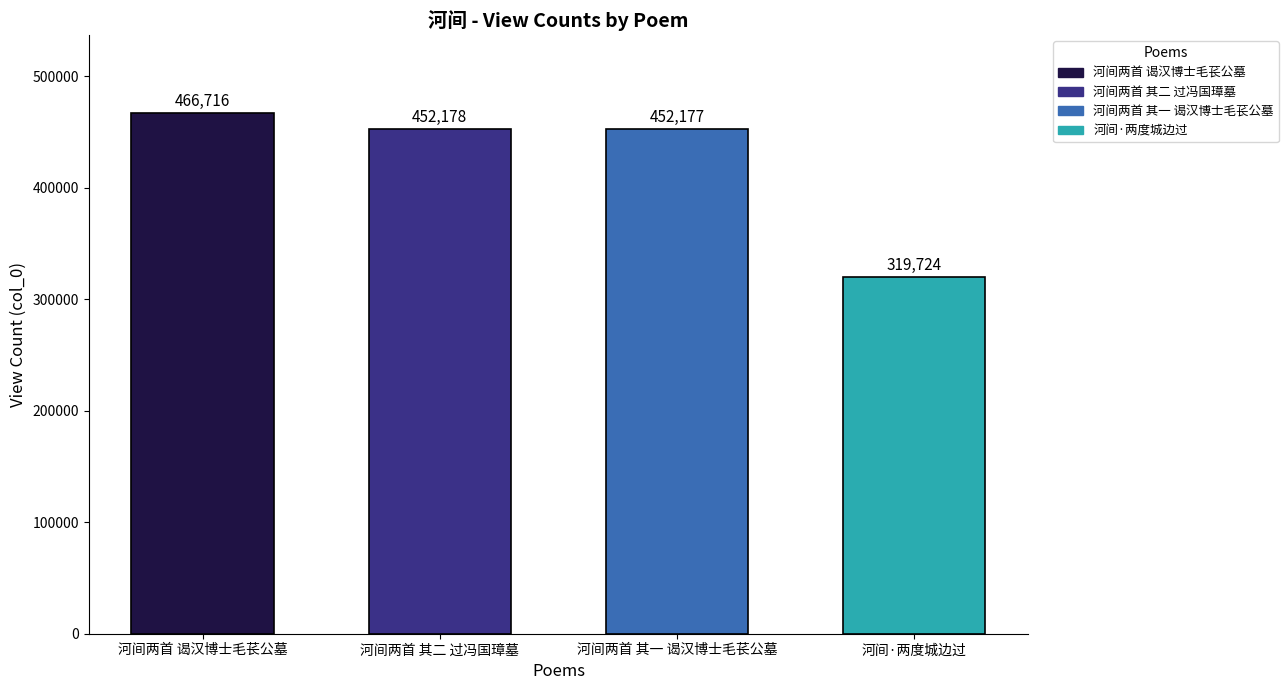

Reading left to right, transcribe all the data shown in this chart.

河间两首 谒汉博士毛苌公墓=466716	河间两首 其二 过冯国璋墓=452178	河间两首 其一 谒汉博士毛苌公墓=452177	河间·两度城边过=319724